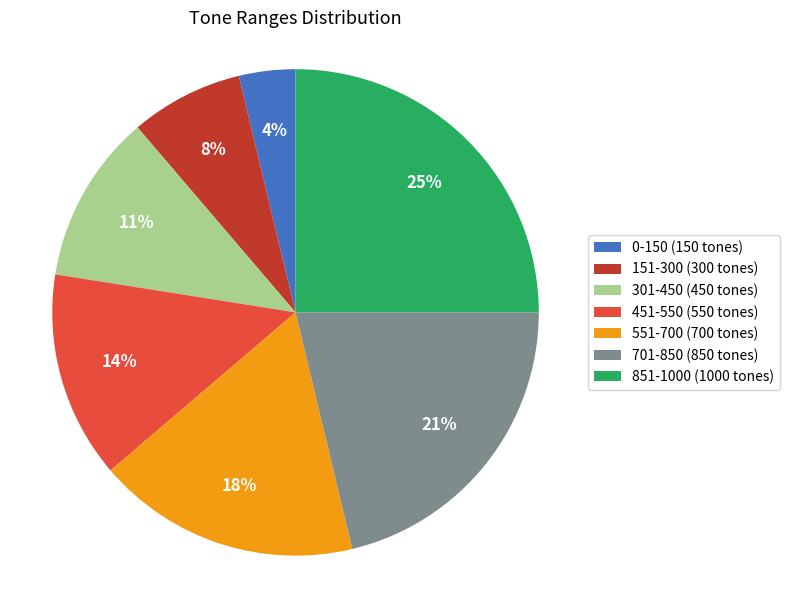

Is the sum of 151-300 (300 tones) and 701-850 (850 tones) greater than half?

No